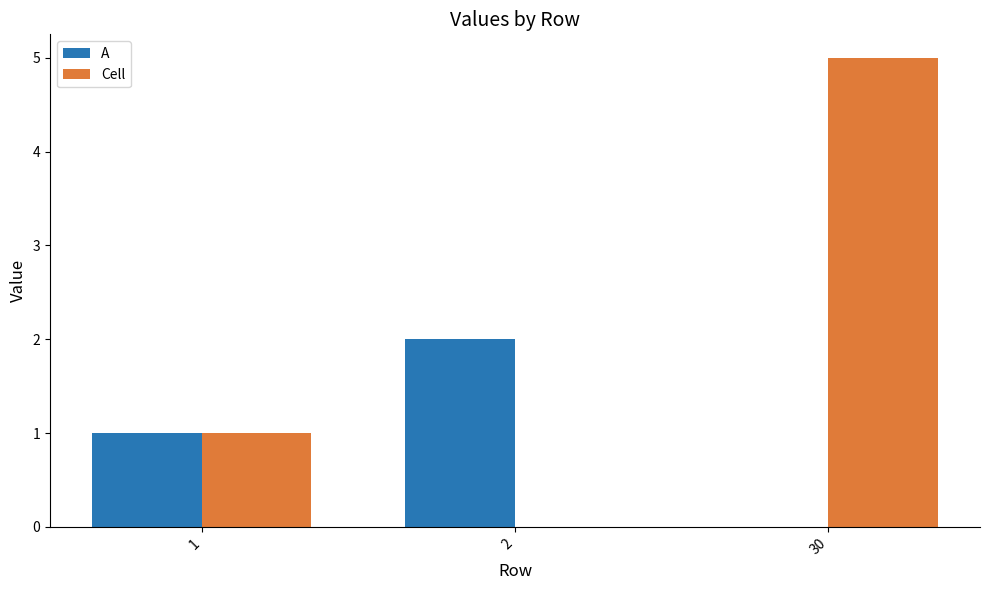

What is the maximum value for Cell?

5